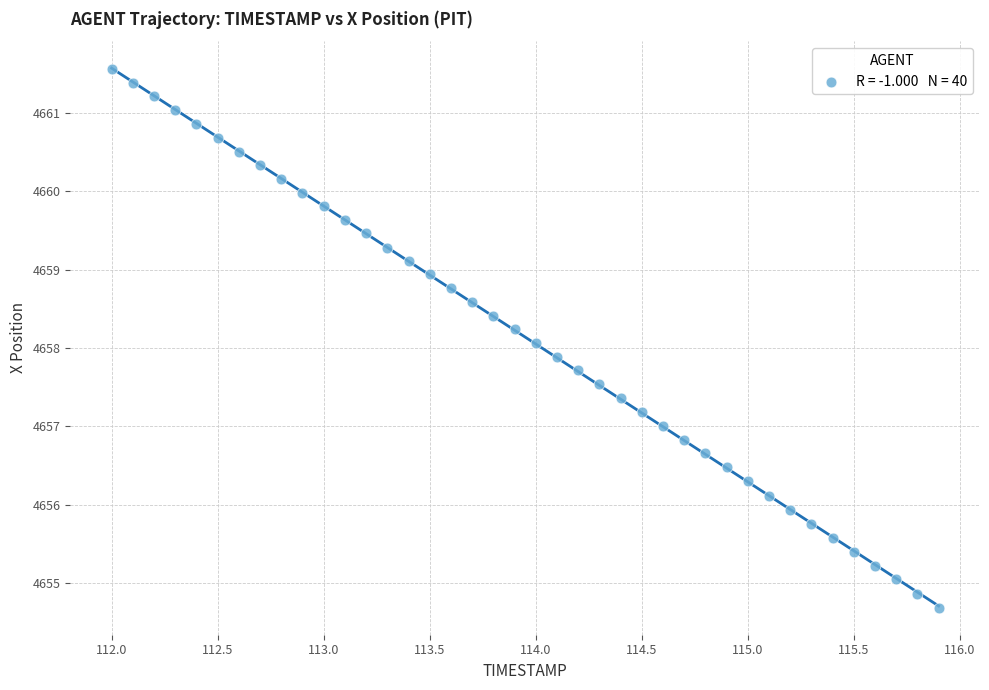

What is the range of Y values (max minus min)?

6.9